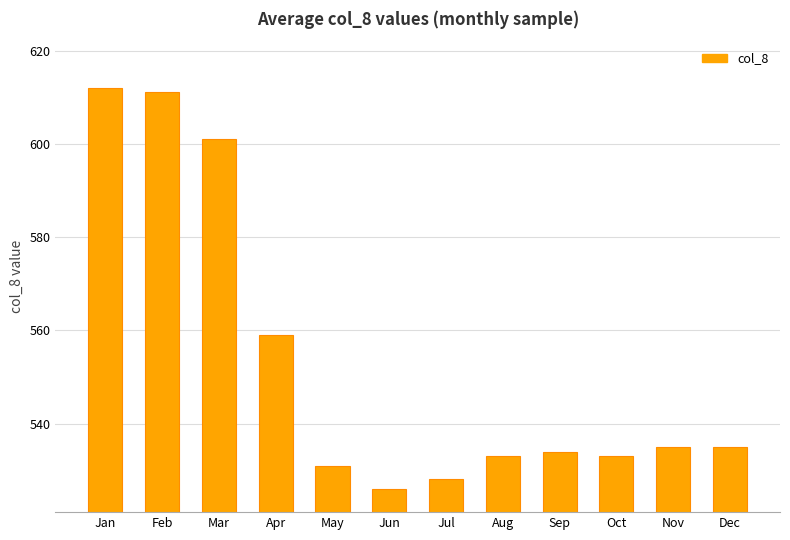

The chart shows a value of 930 at Oct. True or false?

False